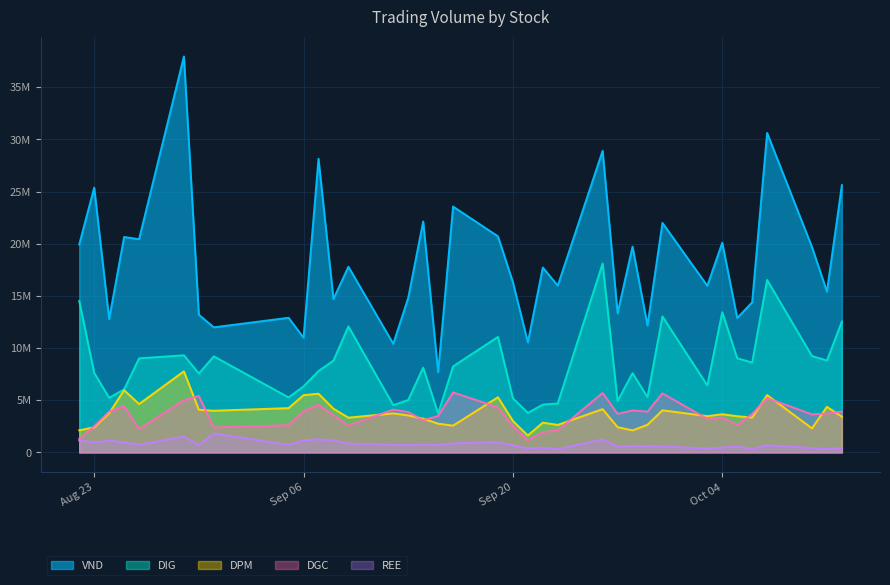

What is the difference between the second highest and second lowest values in the DIG series?

12743100